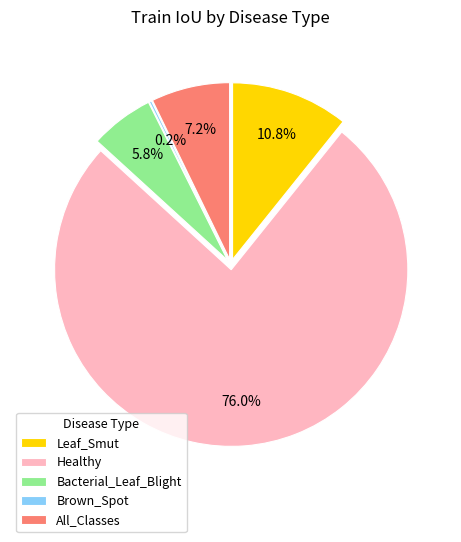

Combined, what portion of the pie is Leaf_Smut and All_Classes?

18.0%